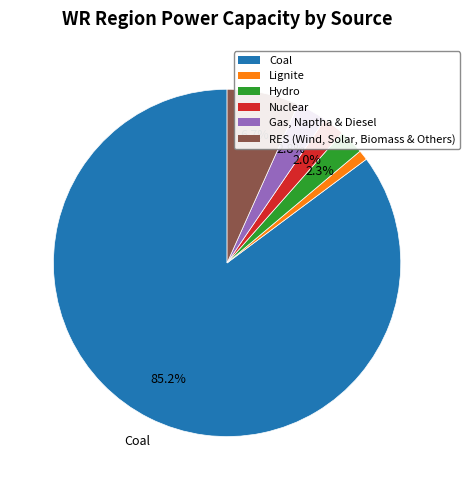

Do Nuclear and Lignite together represent more than half of the pie?

No